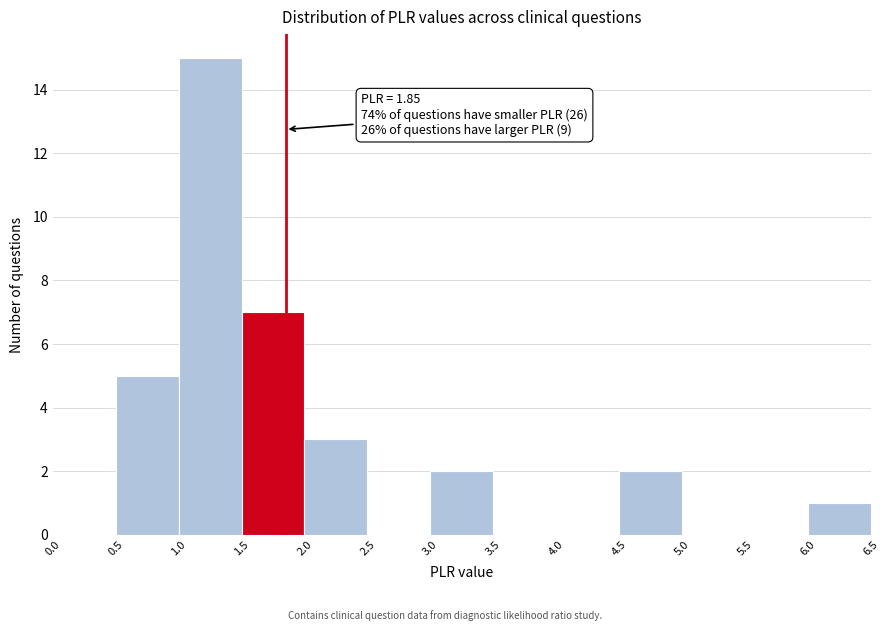

Over which range of the x-axis is the bar tallest?

1.0 to 1.5